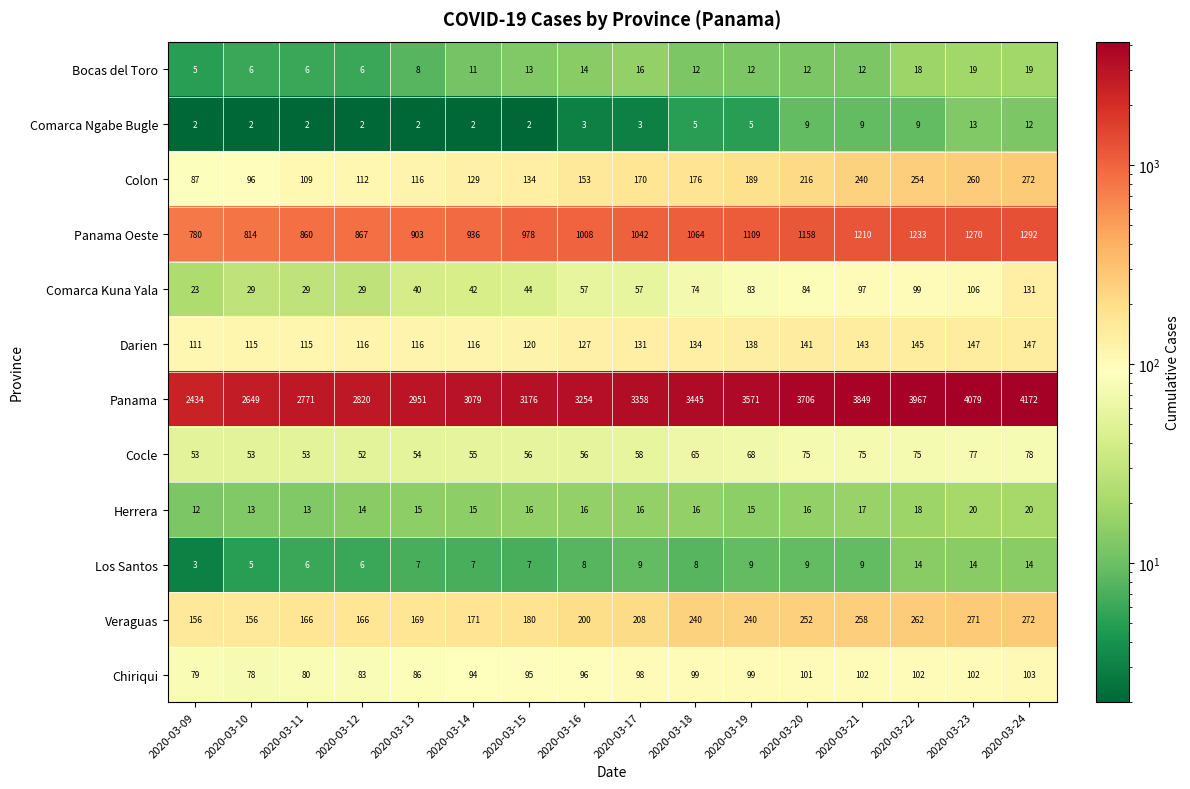

What is the difference between the maximum and minimum values in the Herrera series?

8